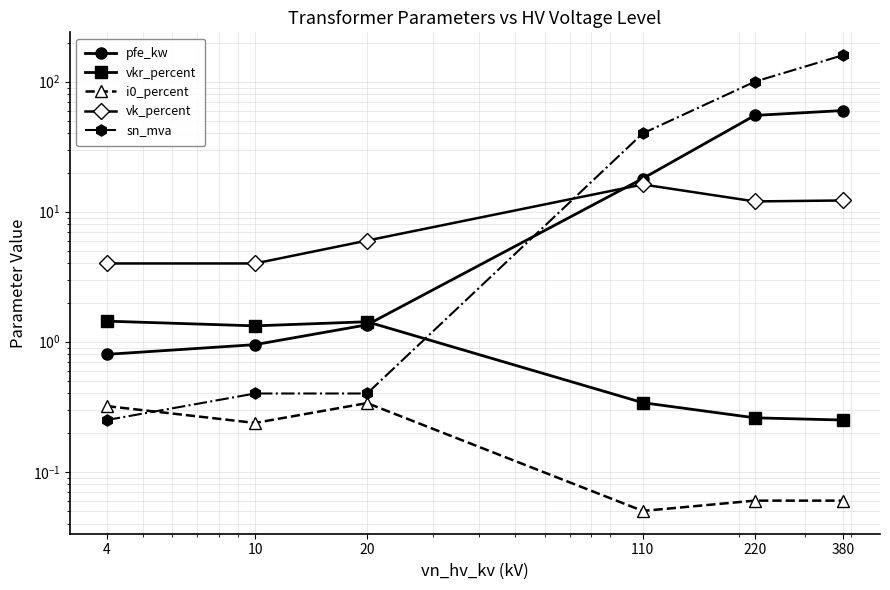

What are all the series names shown in the legend?

pfe_kw, vkr_percent, i0_percent, vk_percent, sn_mva